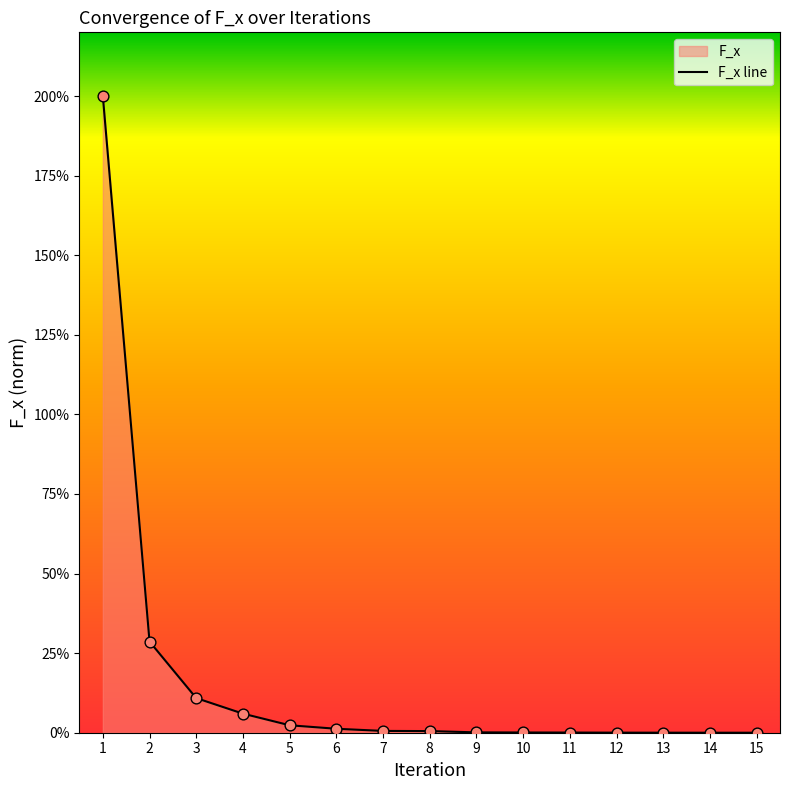

What is the change in value from 4 to 8?

-0.1